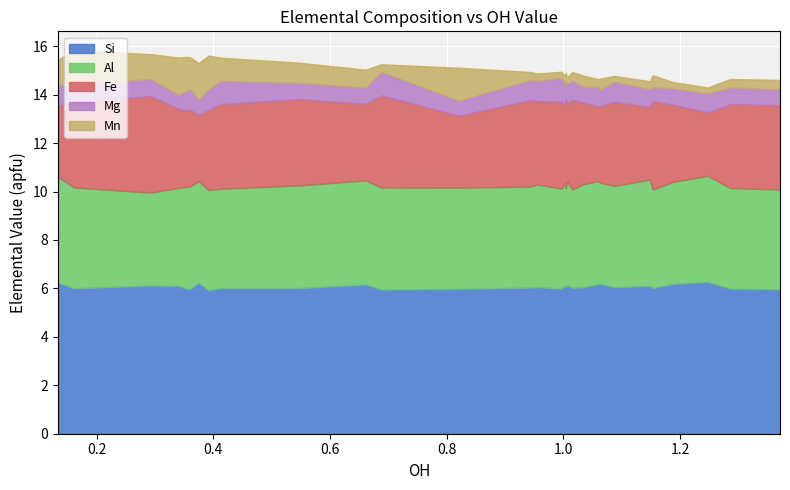

What is the minimum value for Si?

5.9